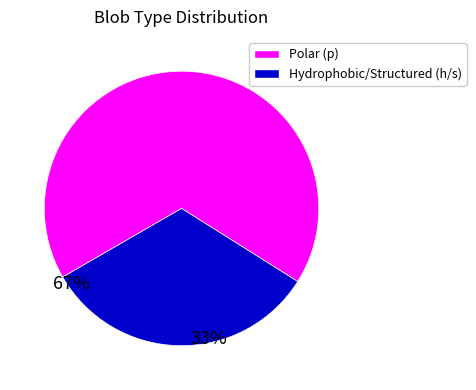

Does any single category account for the majority?

Yes